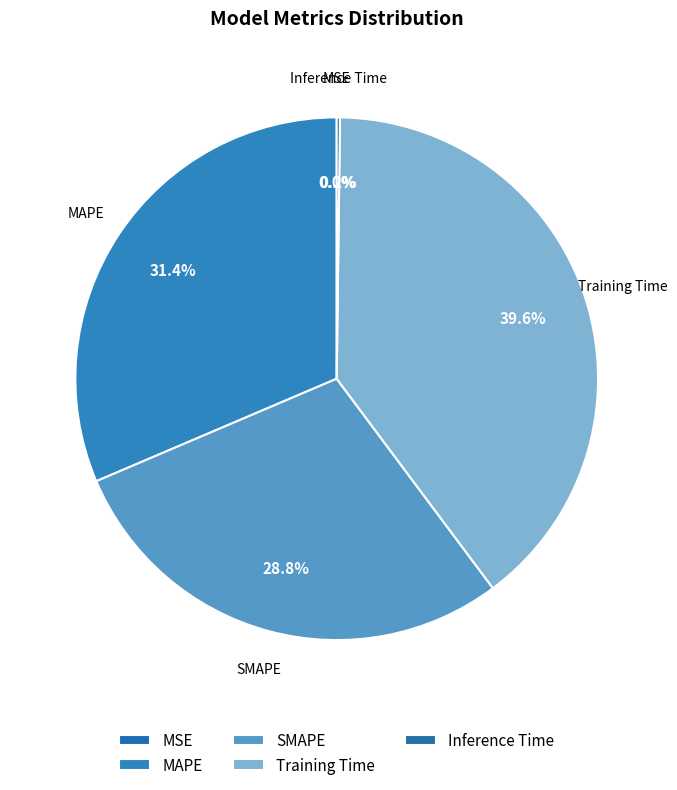

To the nearest percent, what is the difference between the largest and smallest slice percentages?

40%